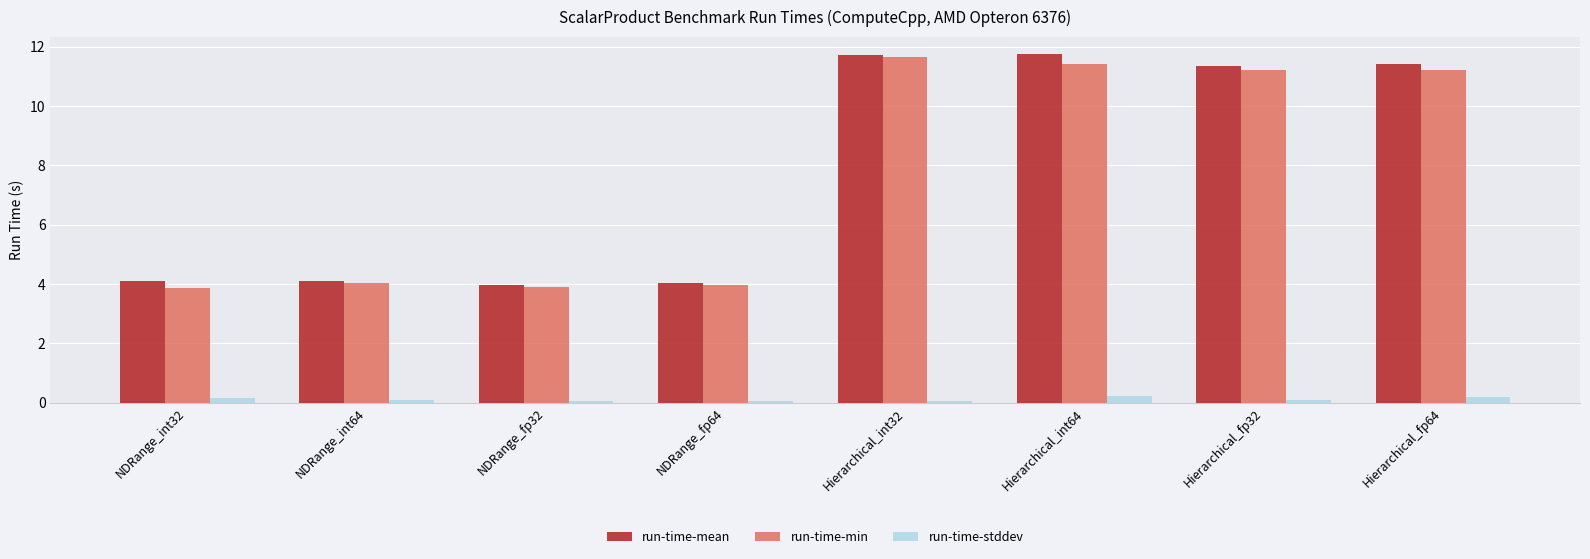

Which series changed the most between NDRange_int32 and Hierarchical_fp32?

run-time-min